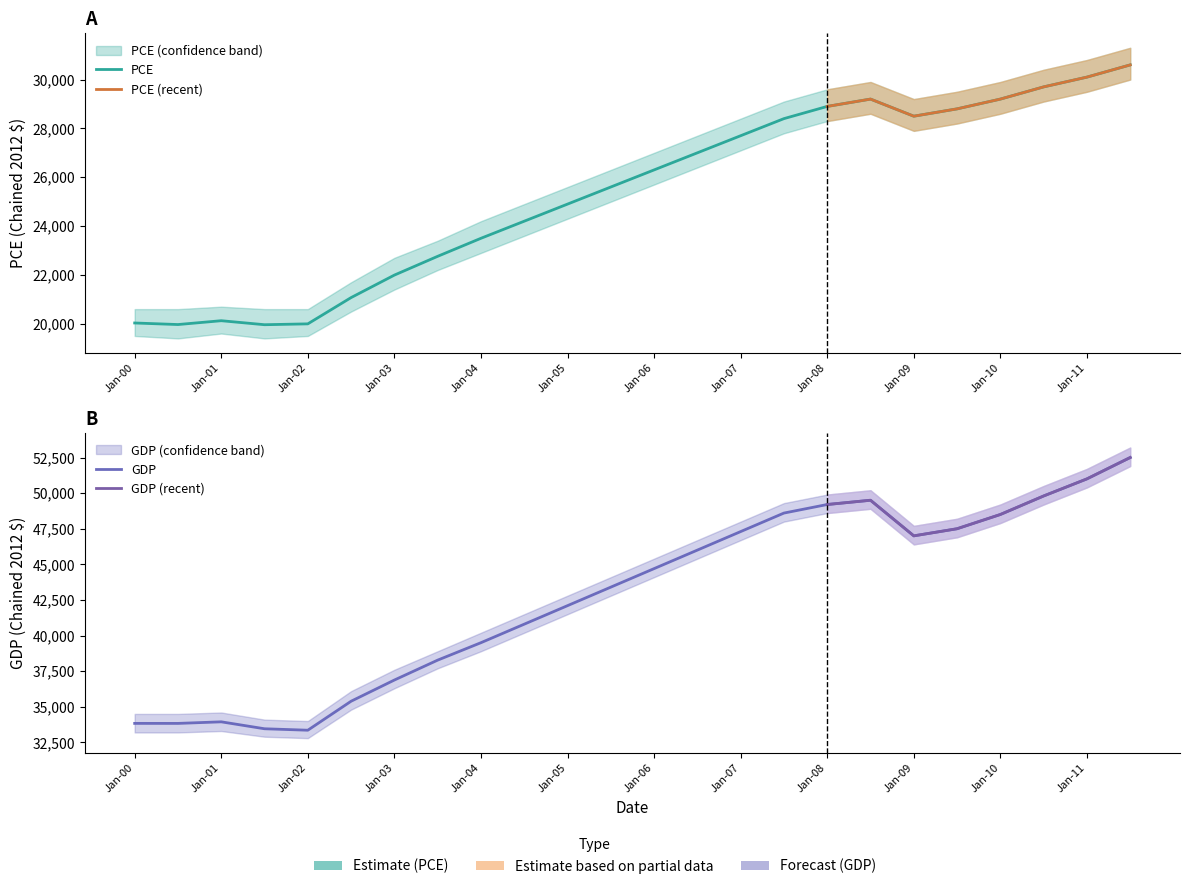

Which series has the largest total across all categories?

GDP